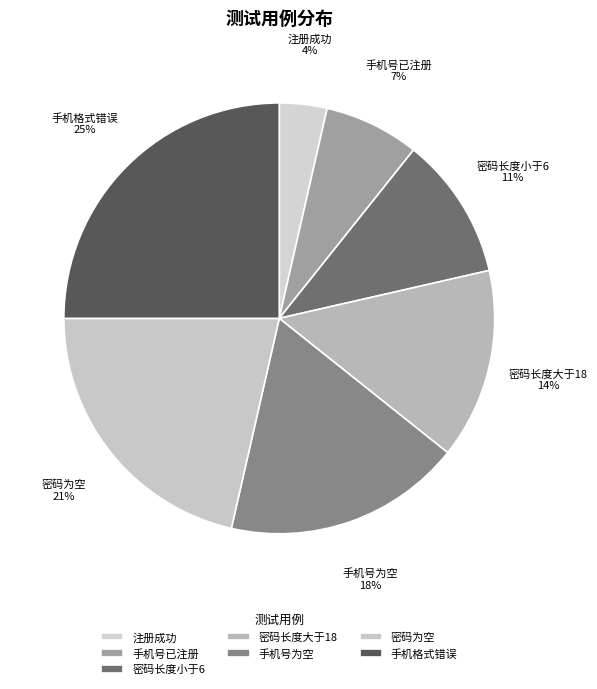

Count the number of slices in the pie.

7